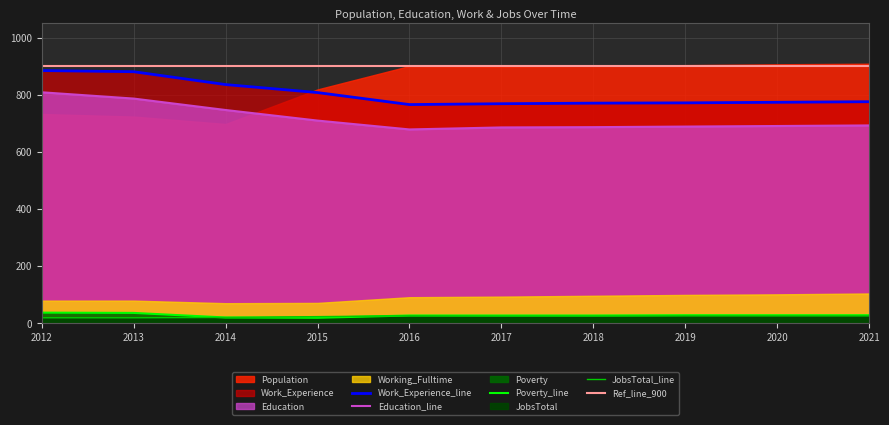

What is the difference between the maximum and minimum values in the Poverty series?

18